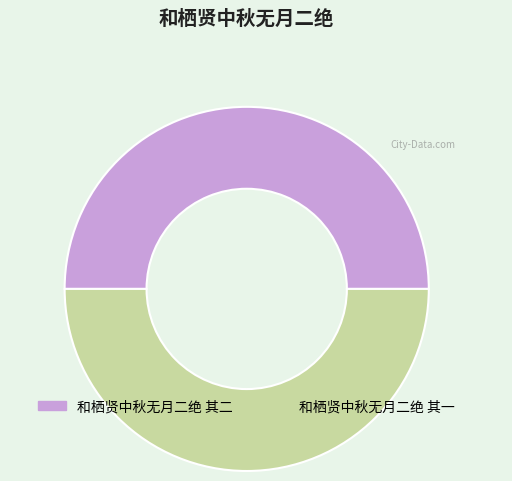

True or false: 和栖贤中秋无月二绝 其一 accounts for 63% of the total.

False